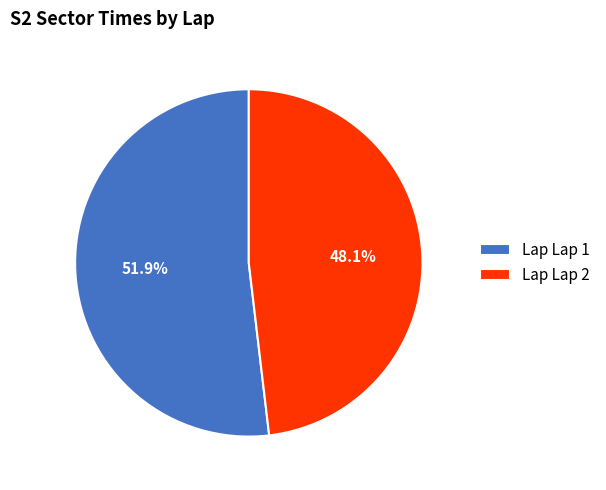

Rank the categories by value from highest to lowest.

Lap Lap 1, Lap Lap 2